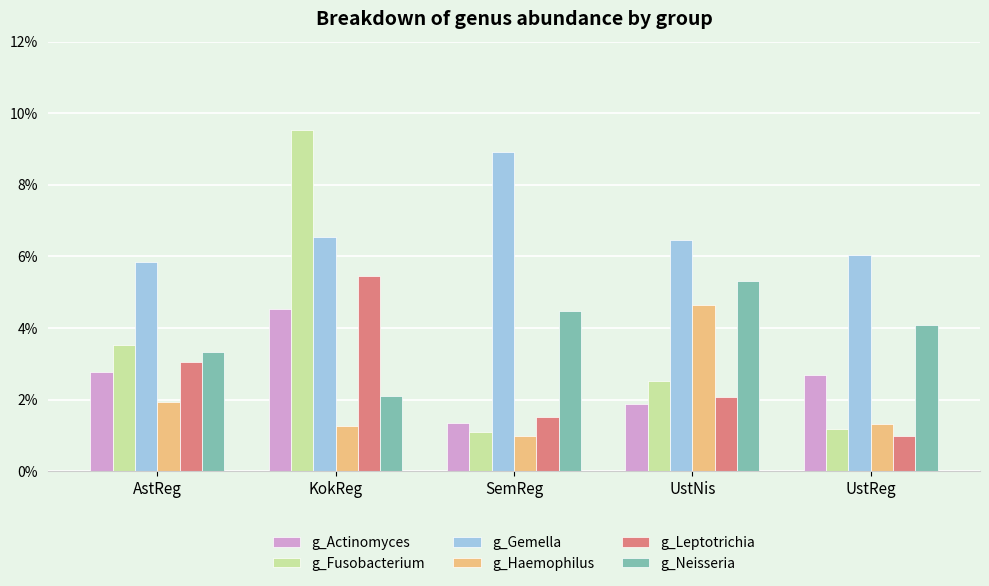

What is the lowest value of the g_Actinomyces series?

1.3